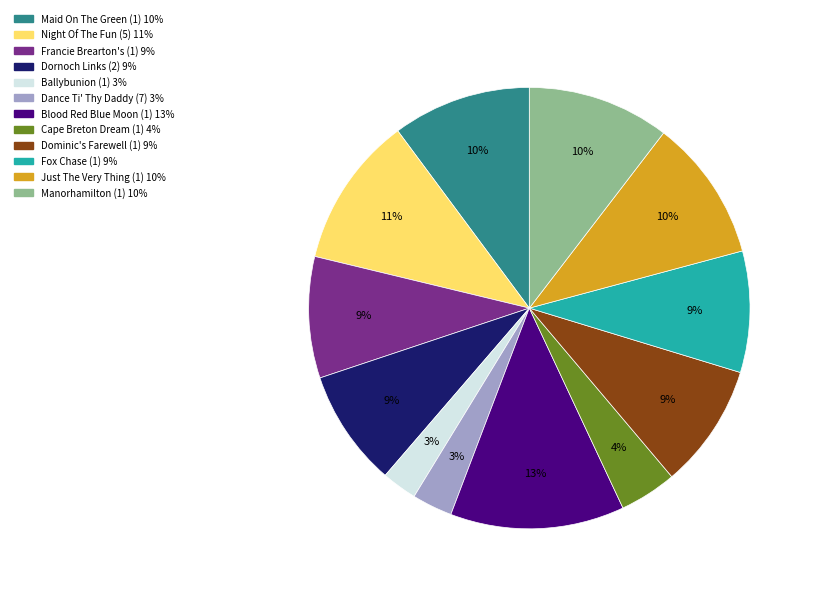

Which slice is the largest?

Blood Red Blue Moon (1)